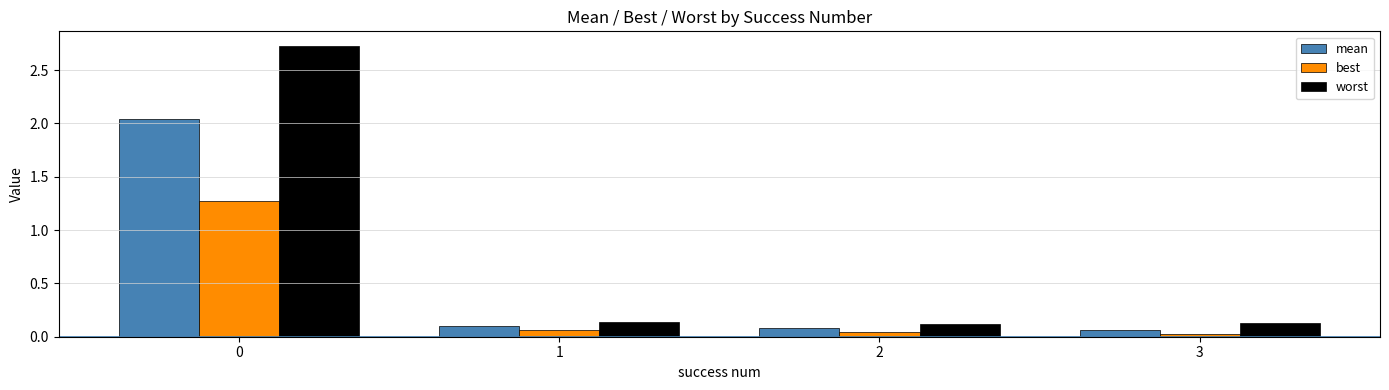

Between 0 and 3, which series saw the biggest shift?

worst